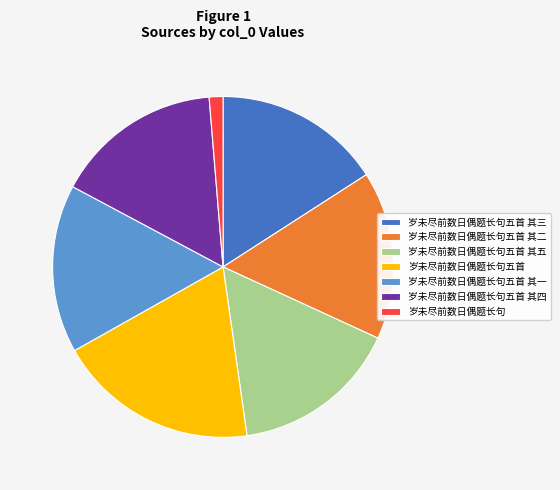

True or false: 岁未尽前数日偶题长句五首 其二 accounts for 16% of the total.

True